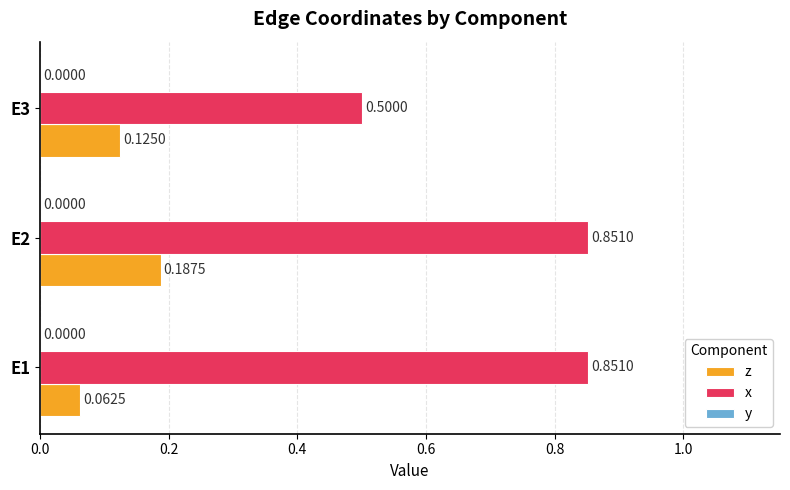

Which series has the largest total across all categories?

x